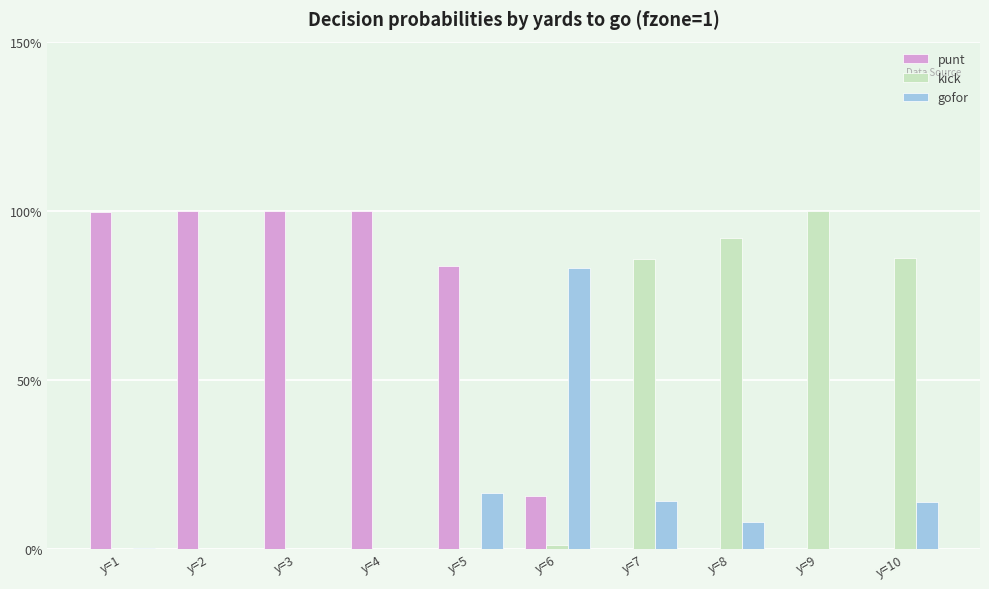

What is the highest value of the gofor series?

0.8